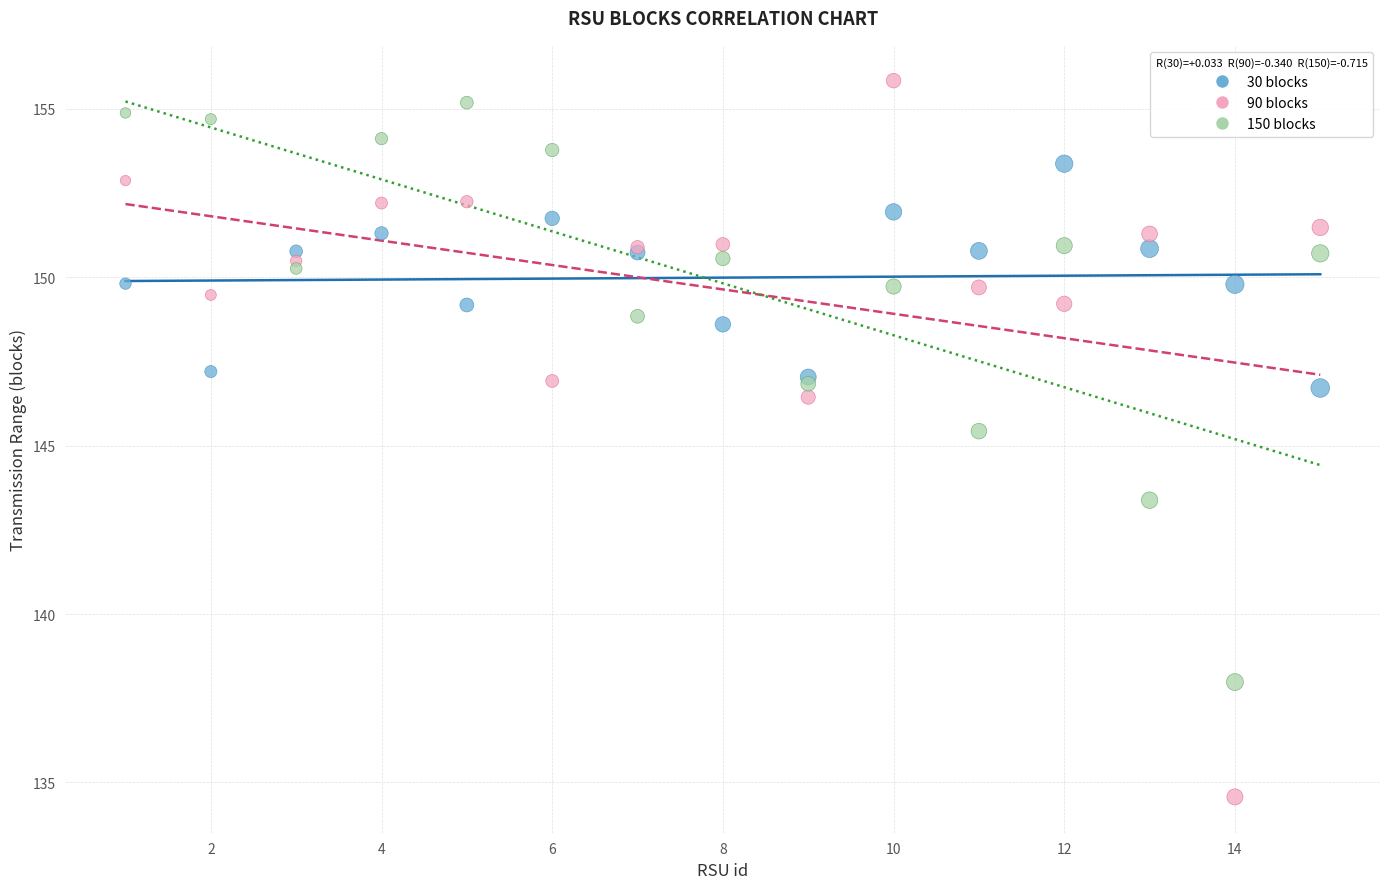

What is the X range (max minus min) for the scatter plot?

14.0